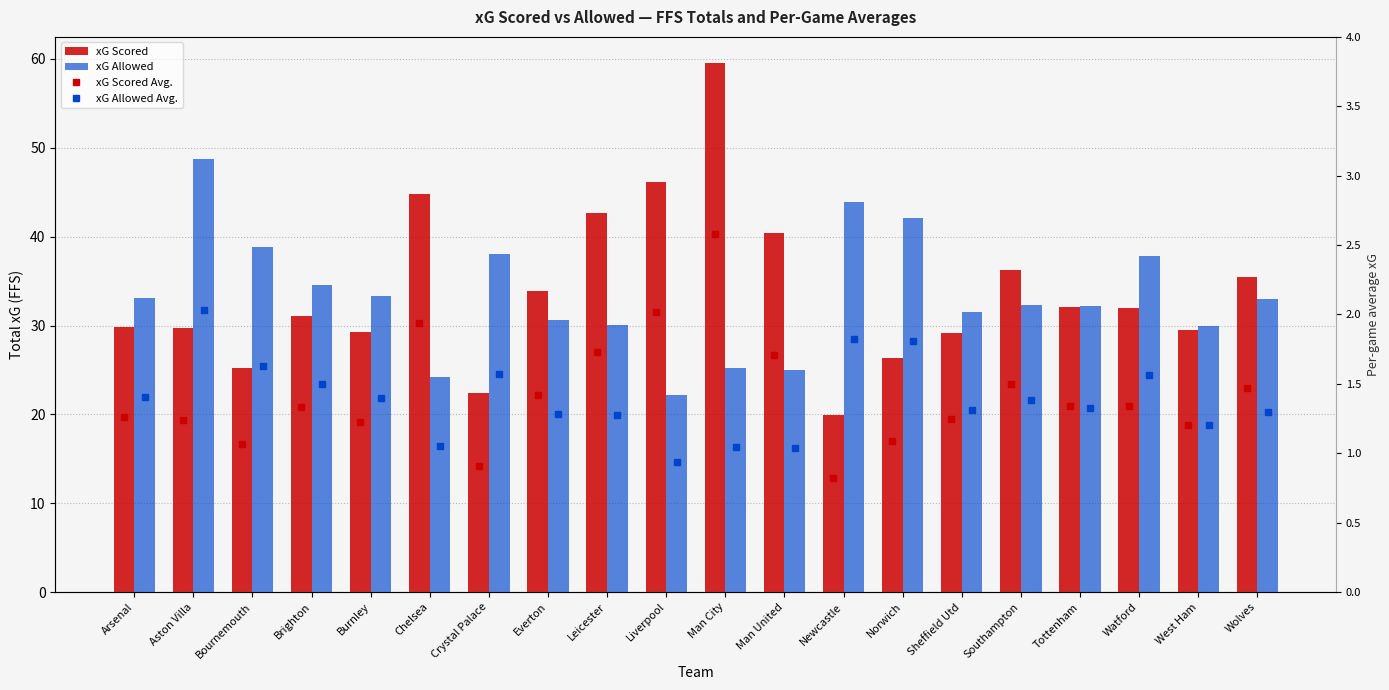

Between Leicester and Chelsea, which is larger?

Chelsea